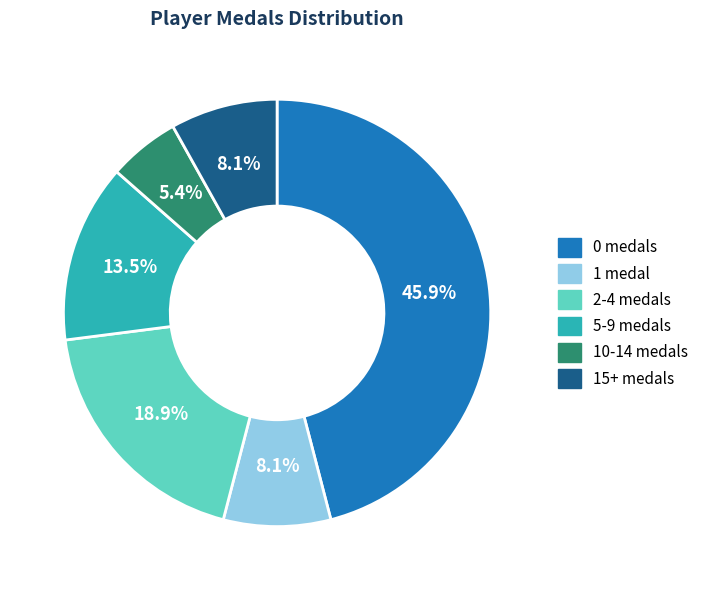

Is there any slice that represents more than half of the pie?

No